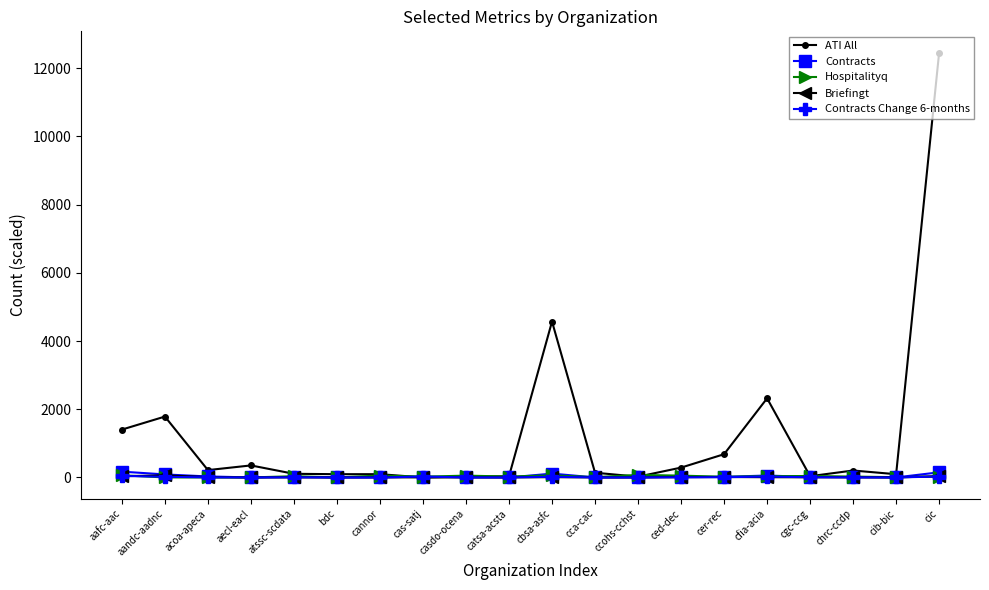

Which series has the largest range (max minus min)?

ATI All